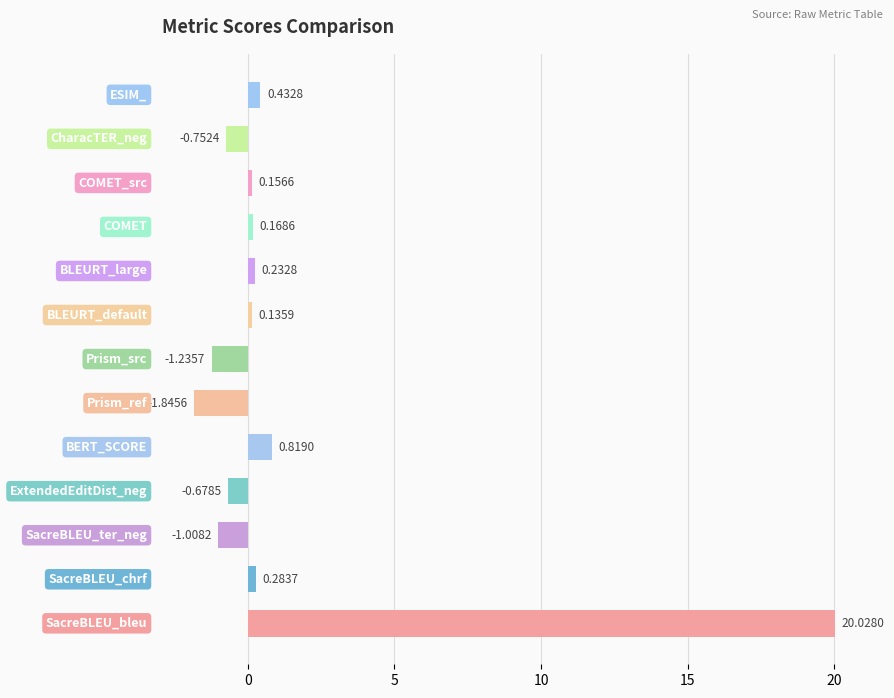

What is the difference between the maximum and minimum values?

21.9